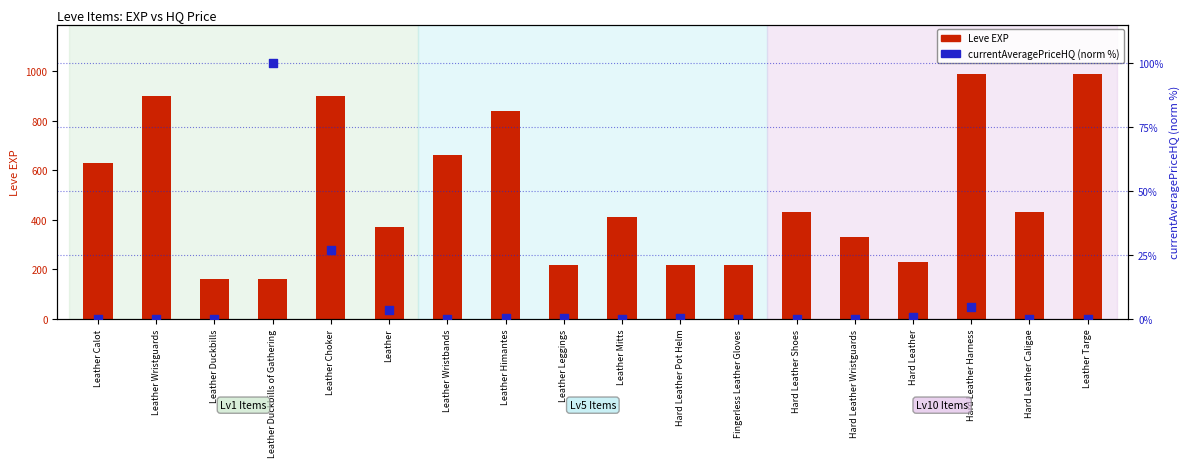

What are all the series names shown in the legend?

Leve EXP, currentAveragePriceHQ (norm)